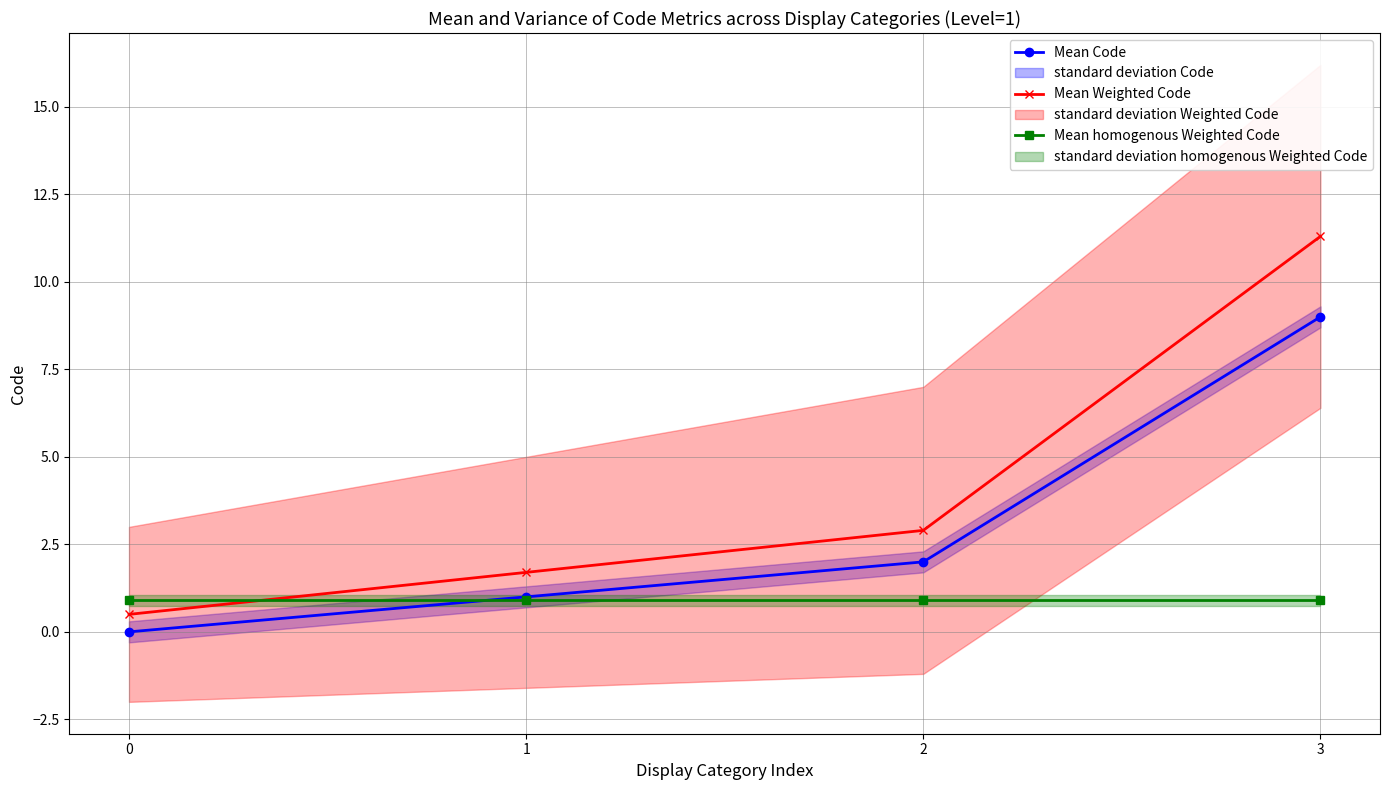

What value does the Mean homogenous Weighted Code series have at 3?

0.9